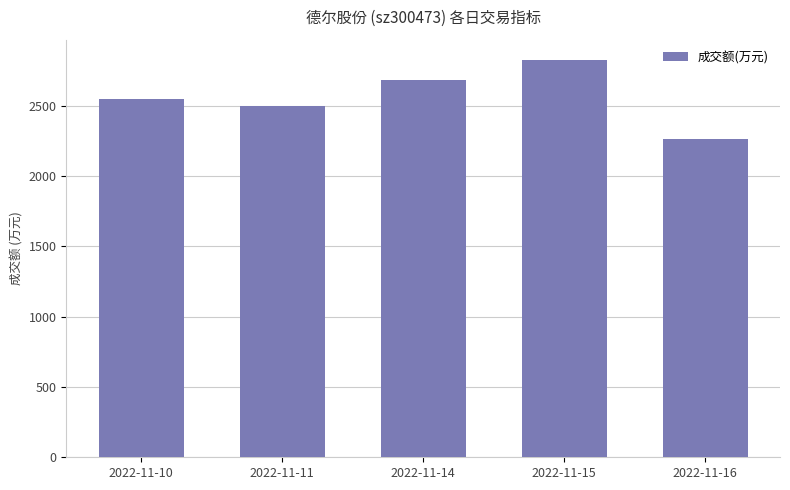

Count the number of data series in this chart.

1